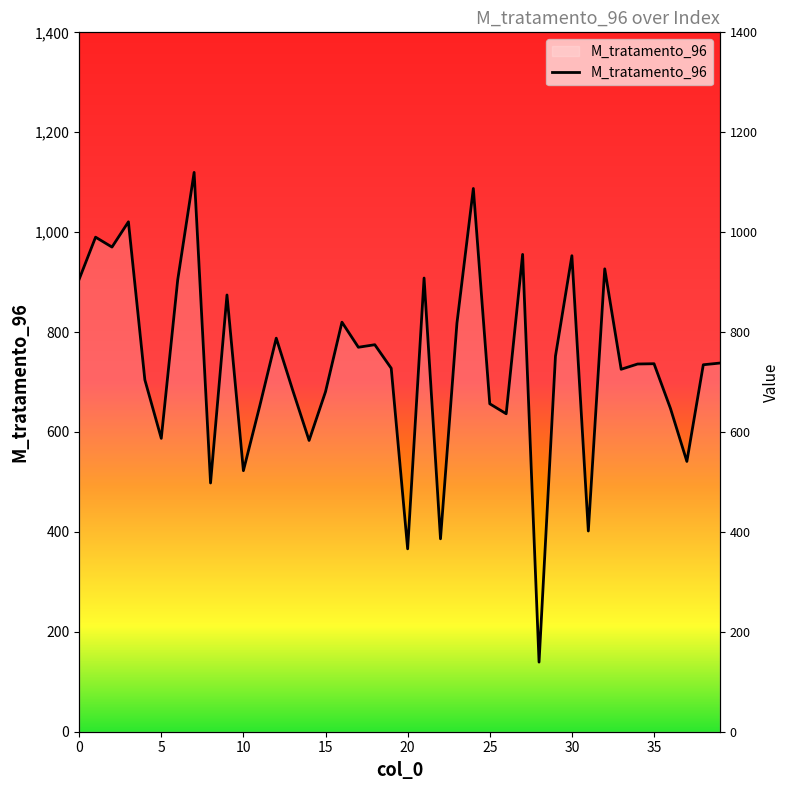

How many interior local peaks (higher than both neighbors) does the data have?

13